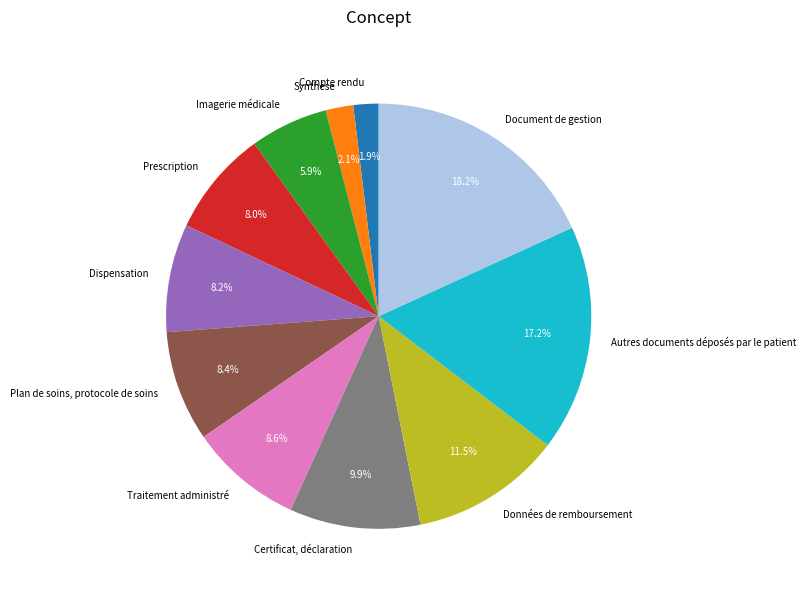

Is it true that Certificat, déclaration is 10% of the pie?

True